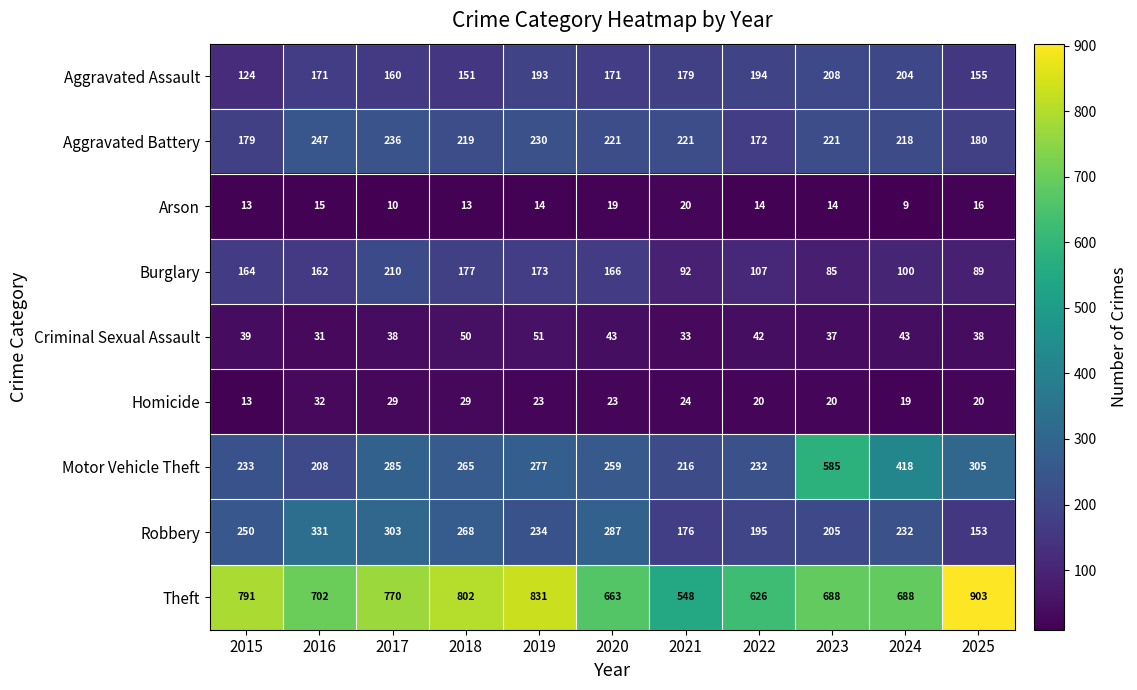

Which series changed the most between 2021 and 2023?

Motor Vehicle Theft